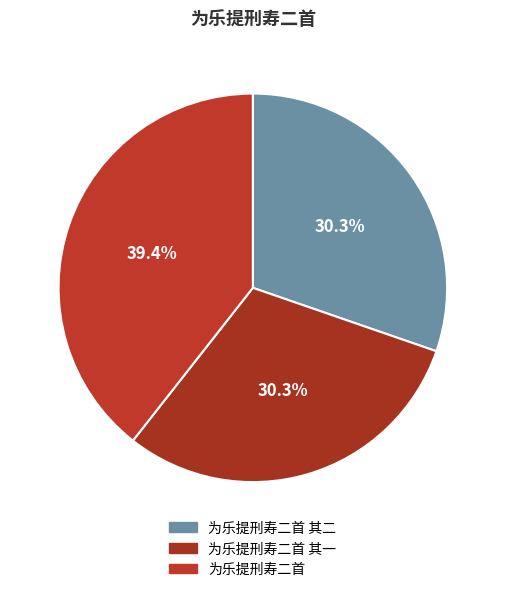

Is there any slice that represents more than half of the pie?

No